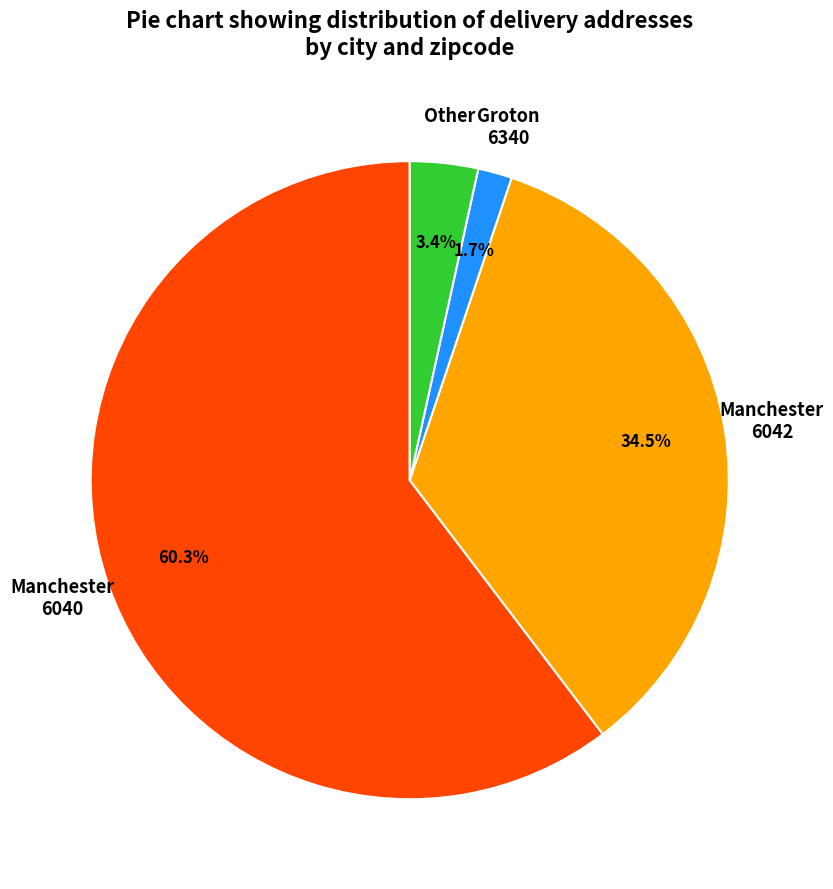

Which slice is the largest?

Manchester 6040